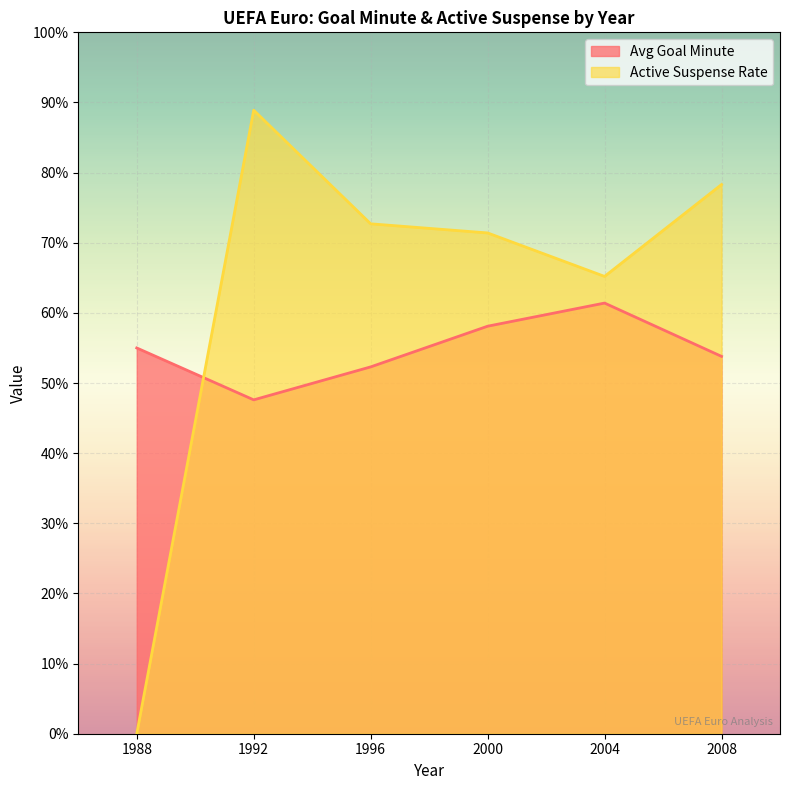

What is the value of the active_suspense_rate point at the 2nd from the left?

88.9